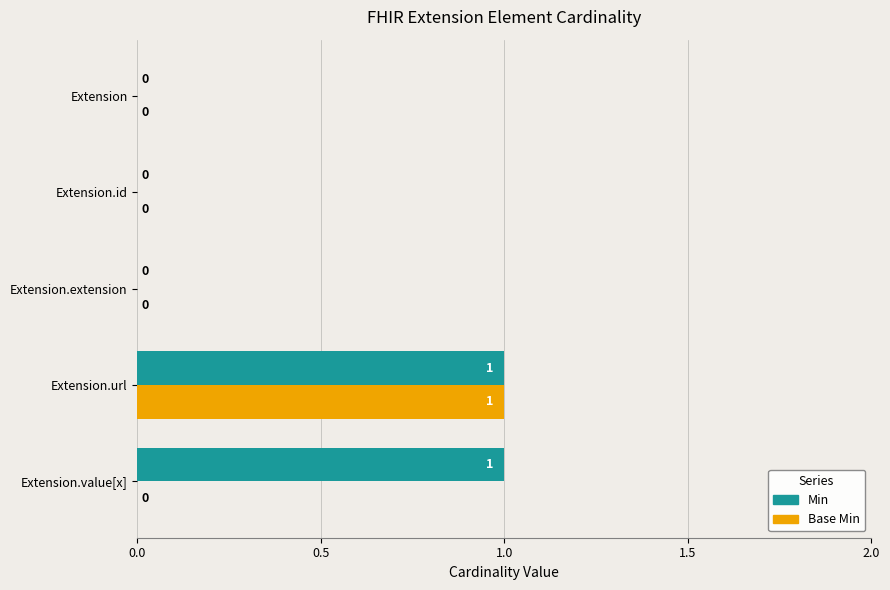

The Min series shows 0 at Extension.value[x]. True or false?

False